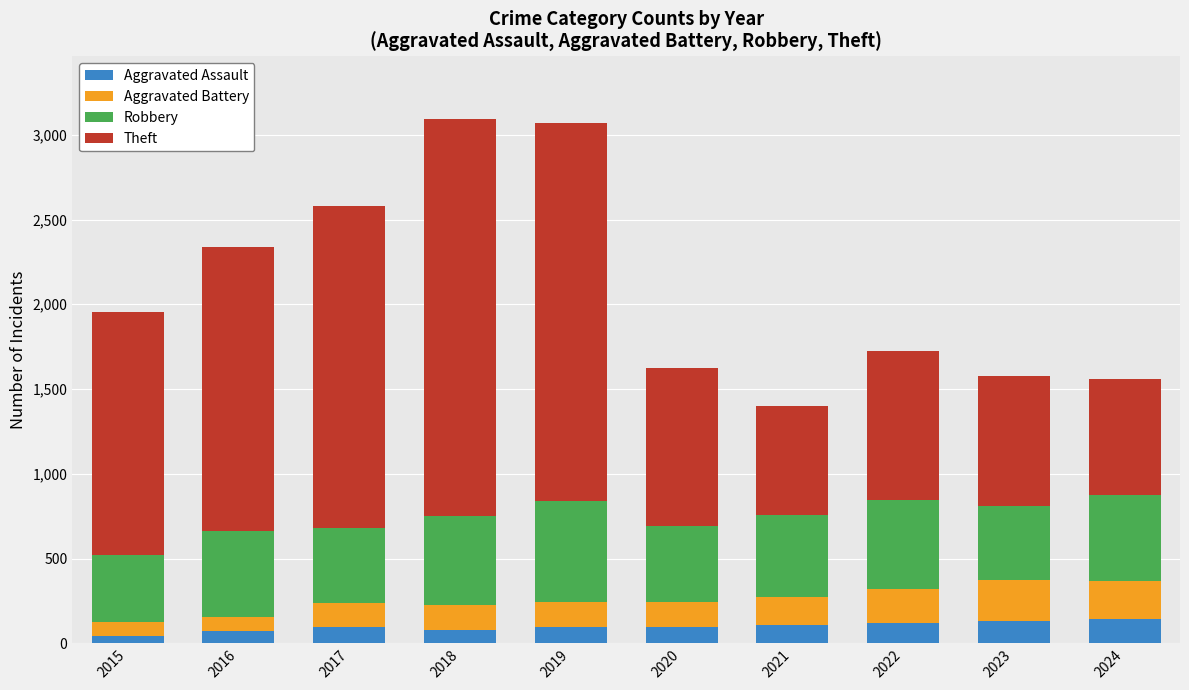

True or false: Aggravated Assault has a value of 46 at 2015.

True